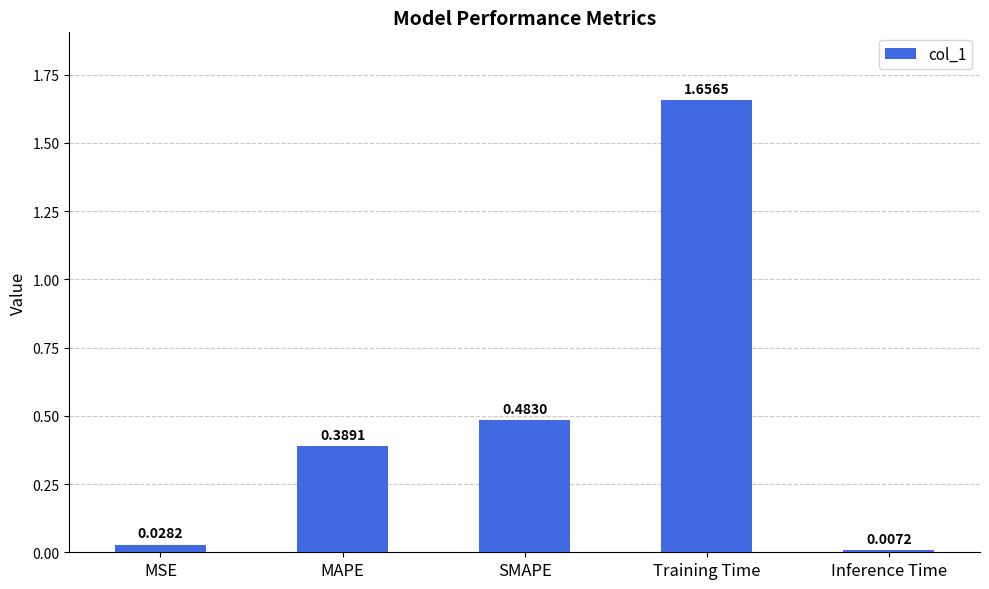

How many categories are shown in the chart?

5